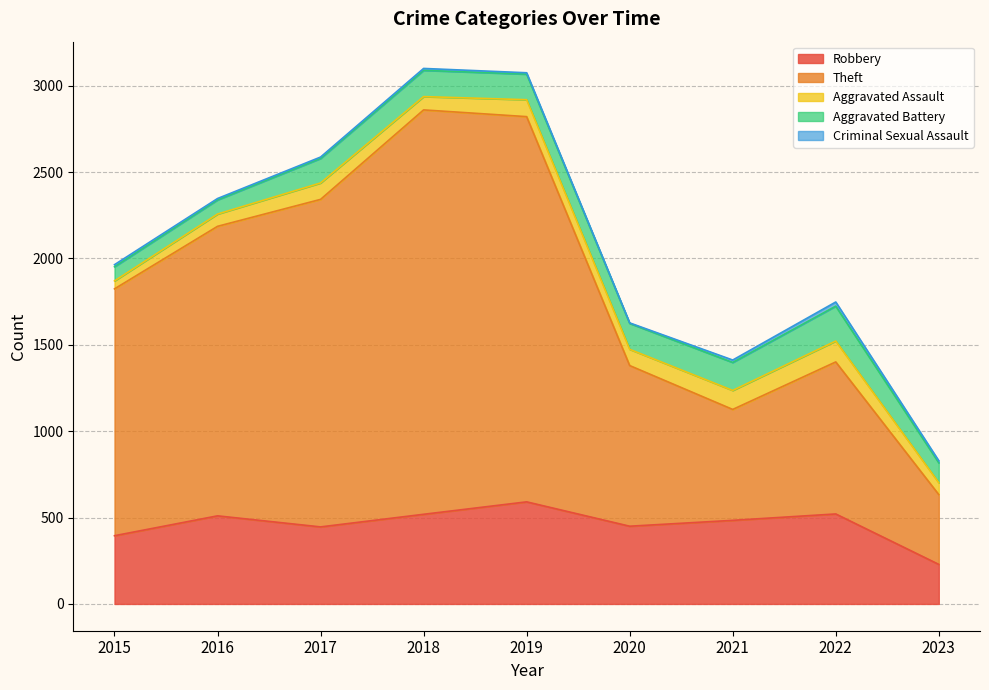

What is the difference between the maximum and minimum values in the Criminal Sexual Assault series?

21